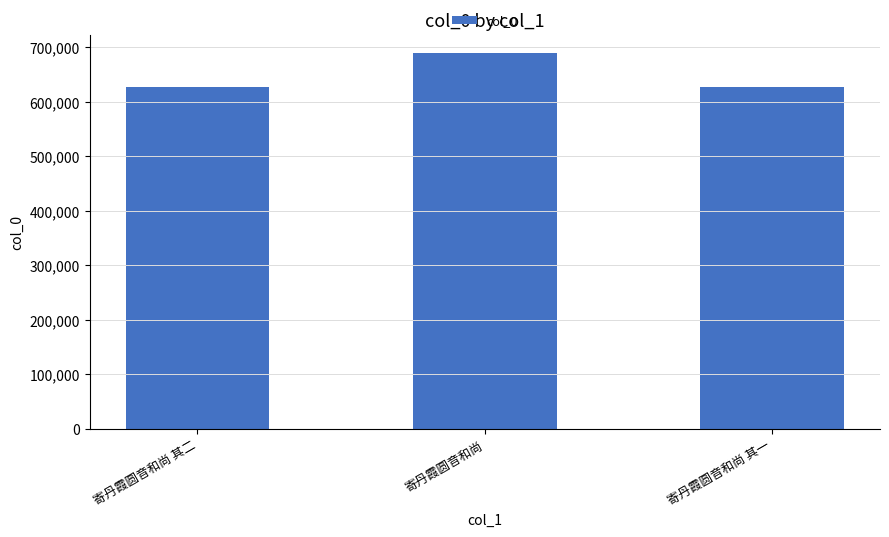

What is the maximum value shown in the chart?

689028